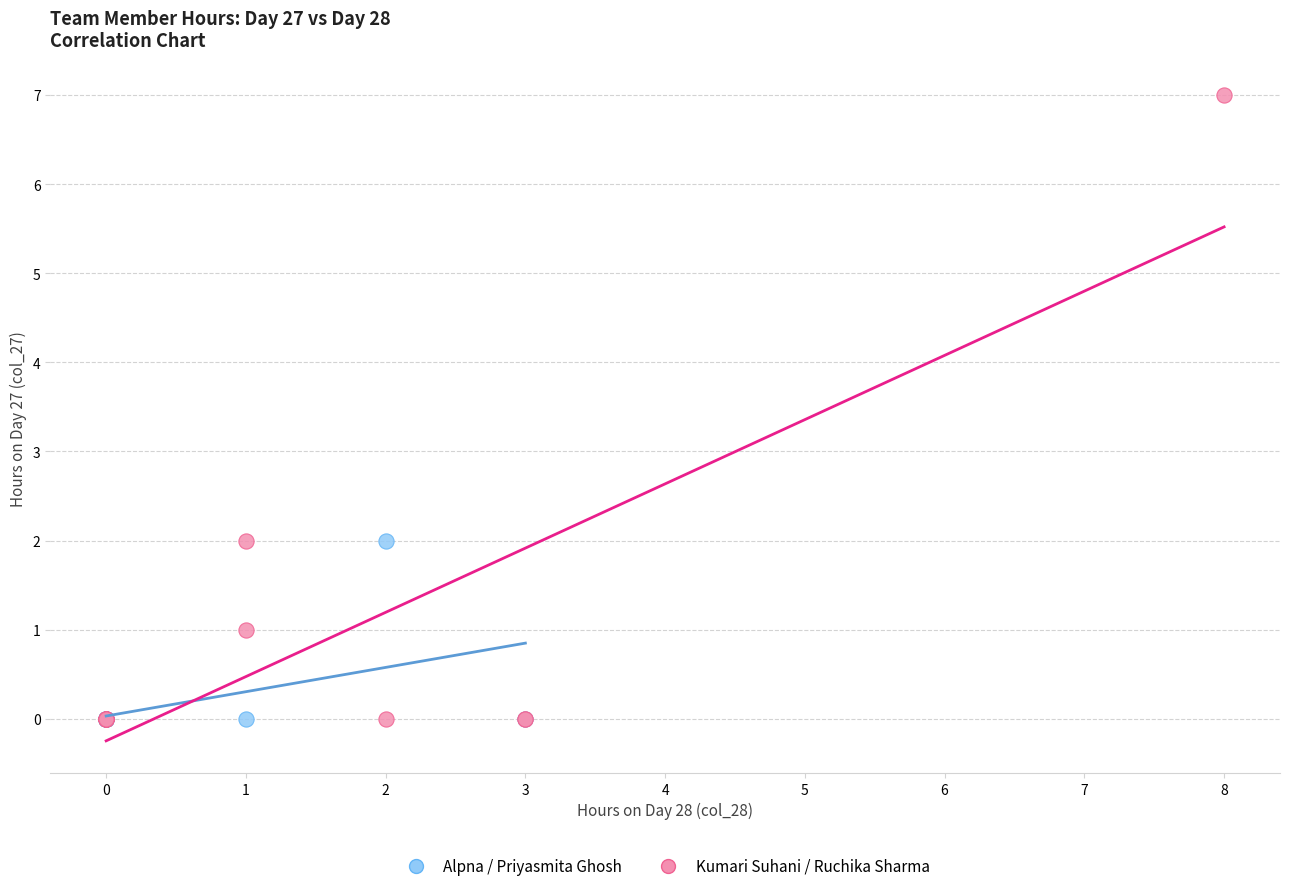

Which series has the widest spread of Y values?

Kumari Suhani / Ruchika Sharma